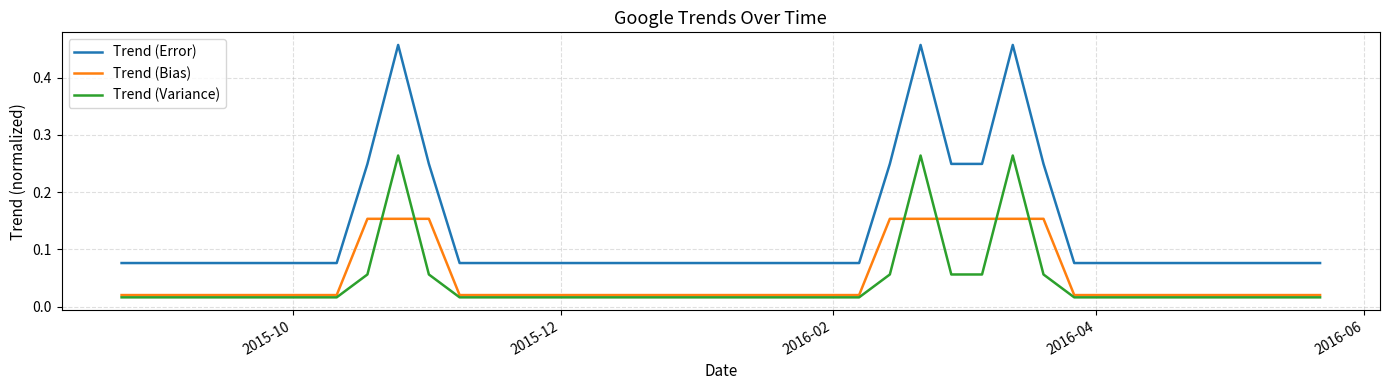

List the series in order of their peak value, highest first.

Trend (Error), Trend (Variance), Trend (Bias)